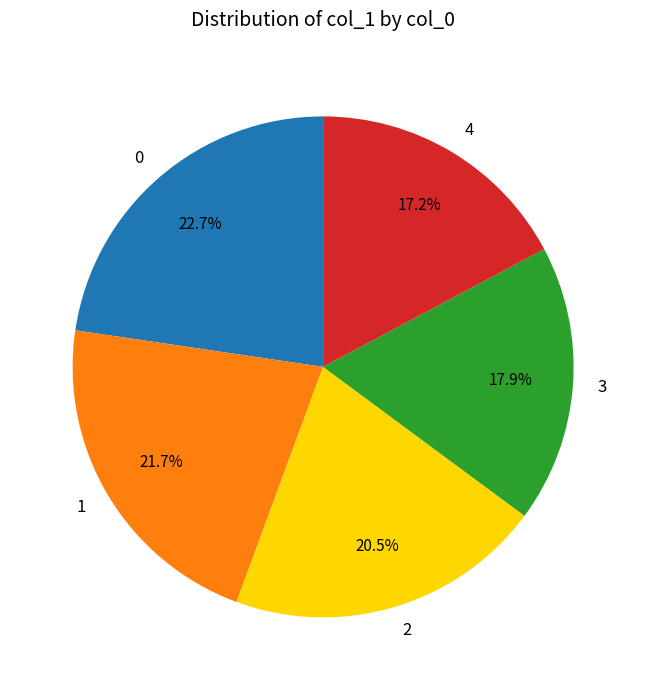

How many segments does this pie chart have?

5